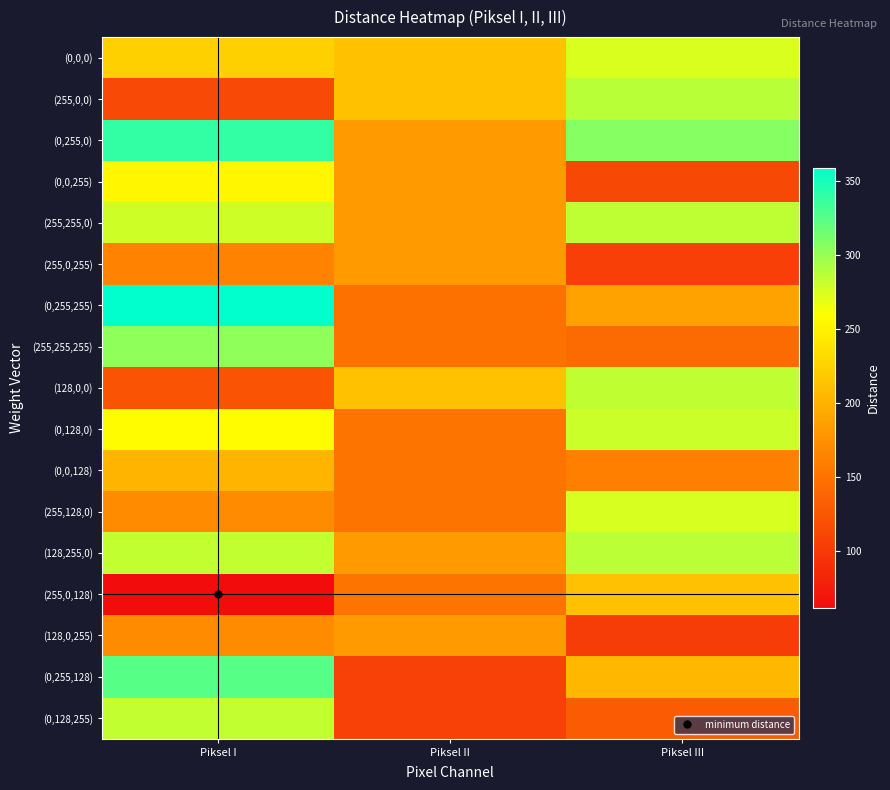

At which category is the sum across all series the highest?

Piksel I